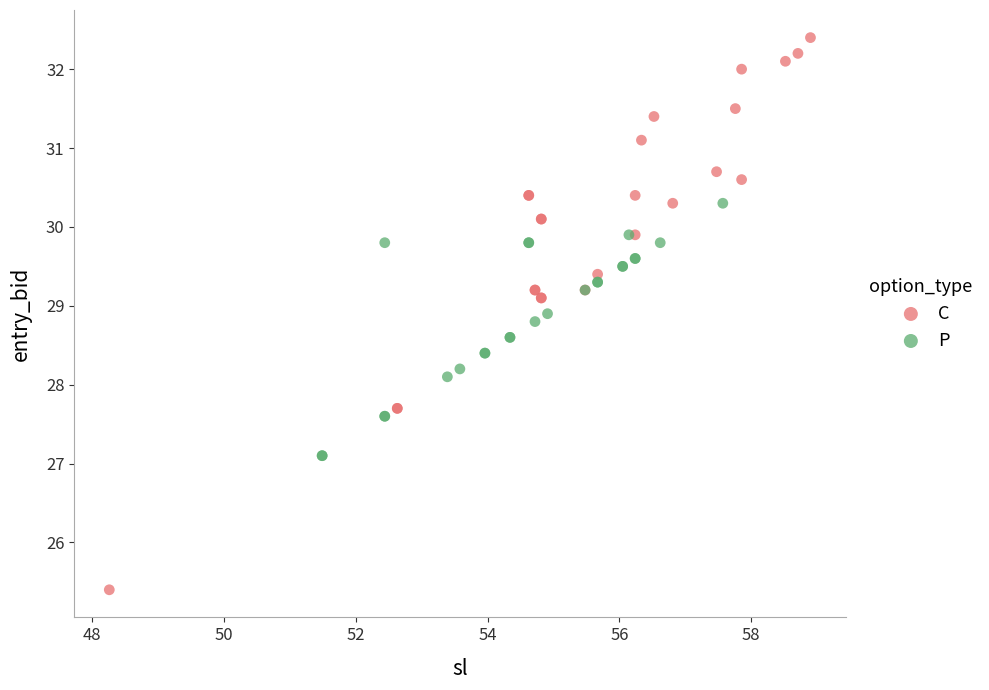

Which series reaches the minimum Y coordinate?

C